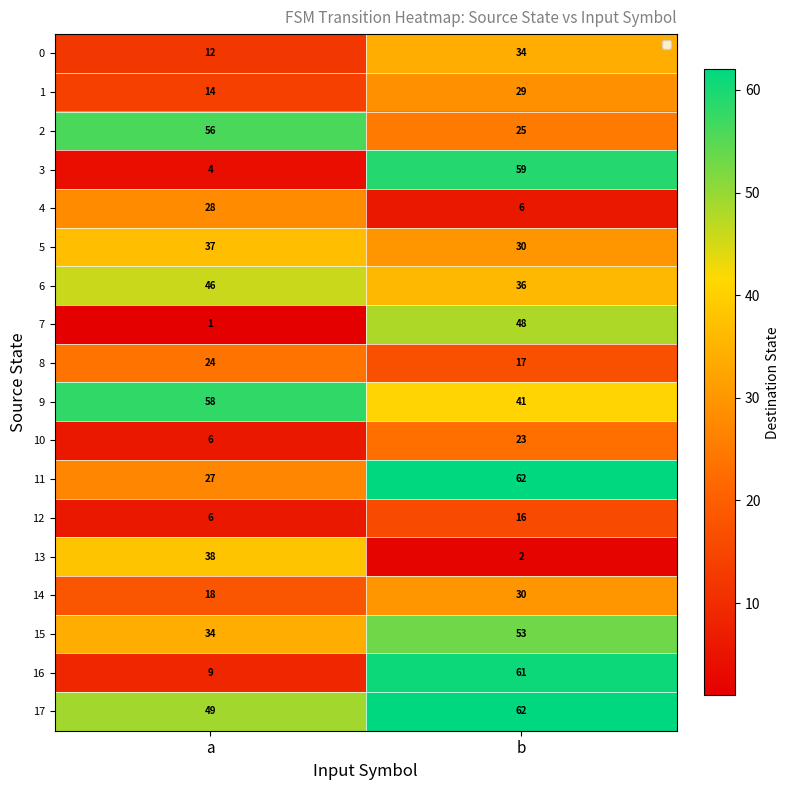

What value does the 5 series have at b?

30